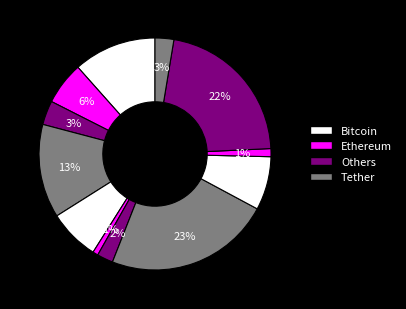

Count the number of slices in the pie.

12